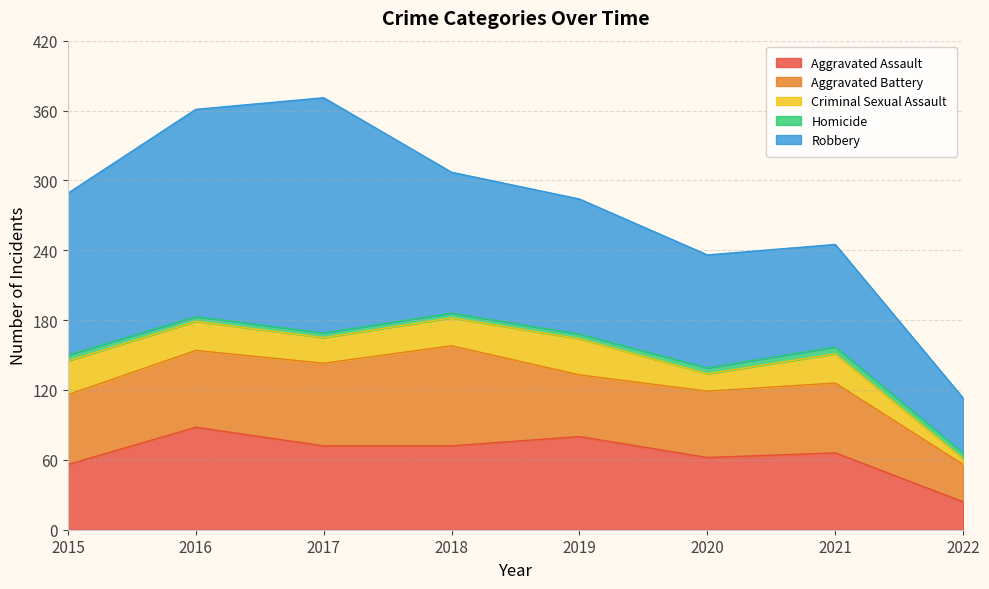

Between 2018 and 2017, which is larger?

2018